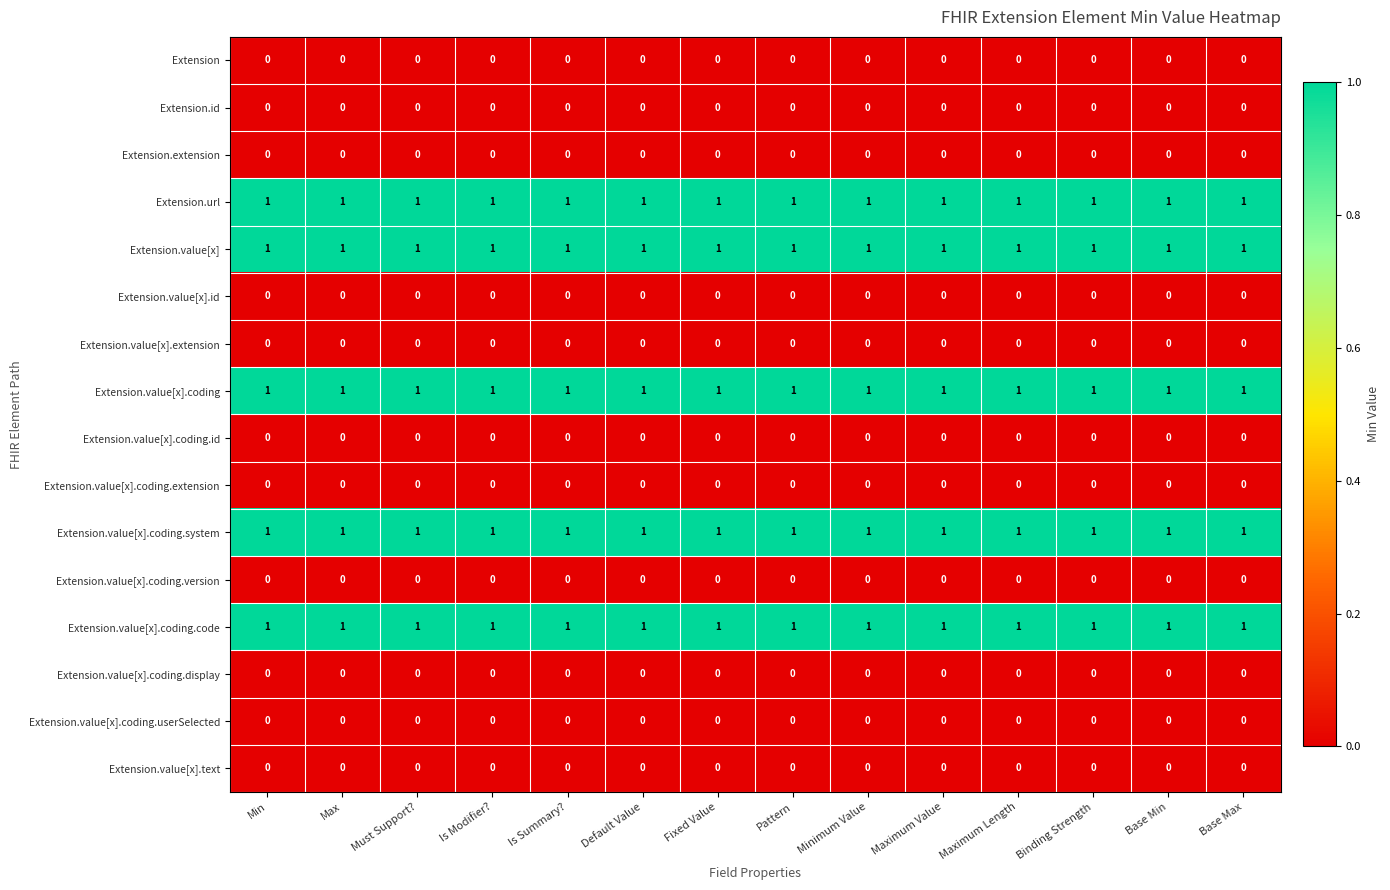

The Extension.extension series shows 0 at Binding Strength. True or false?

True